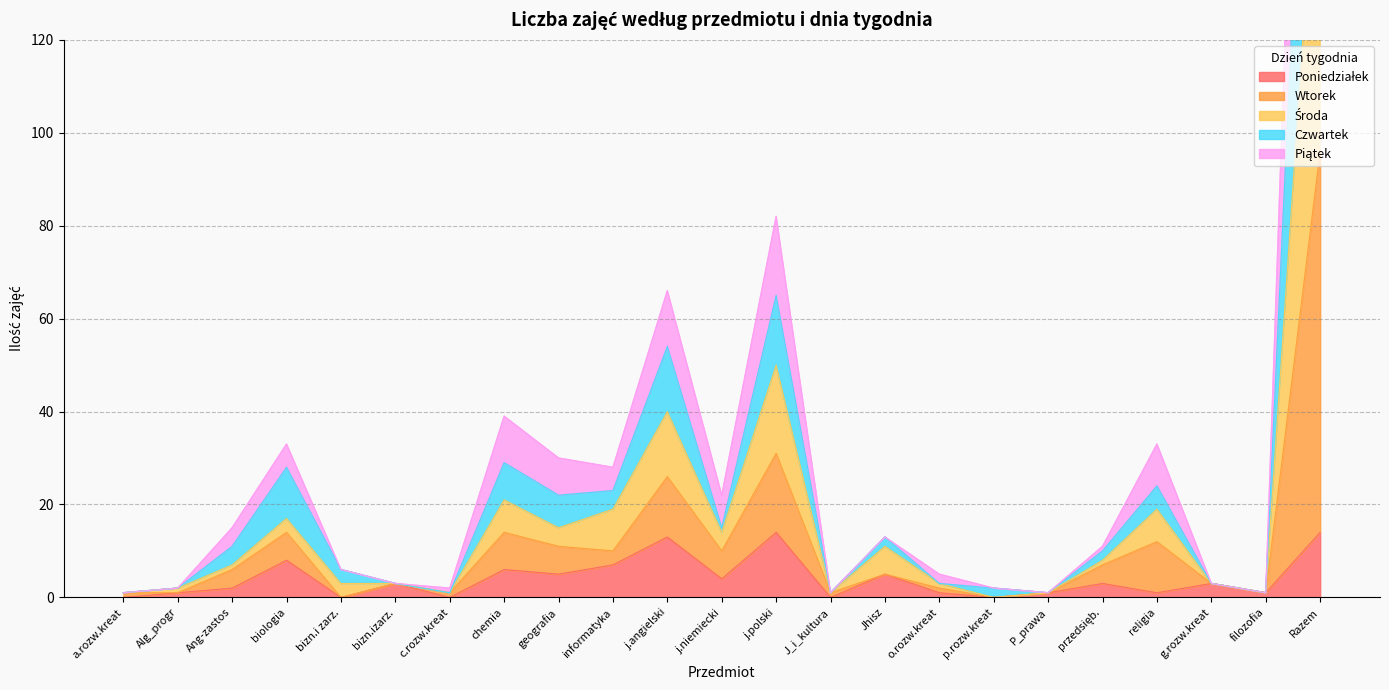

How many interior local peaks does the Wtorek series have?

6